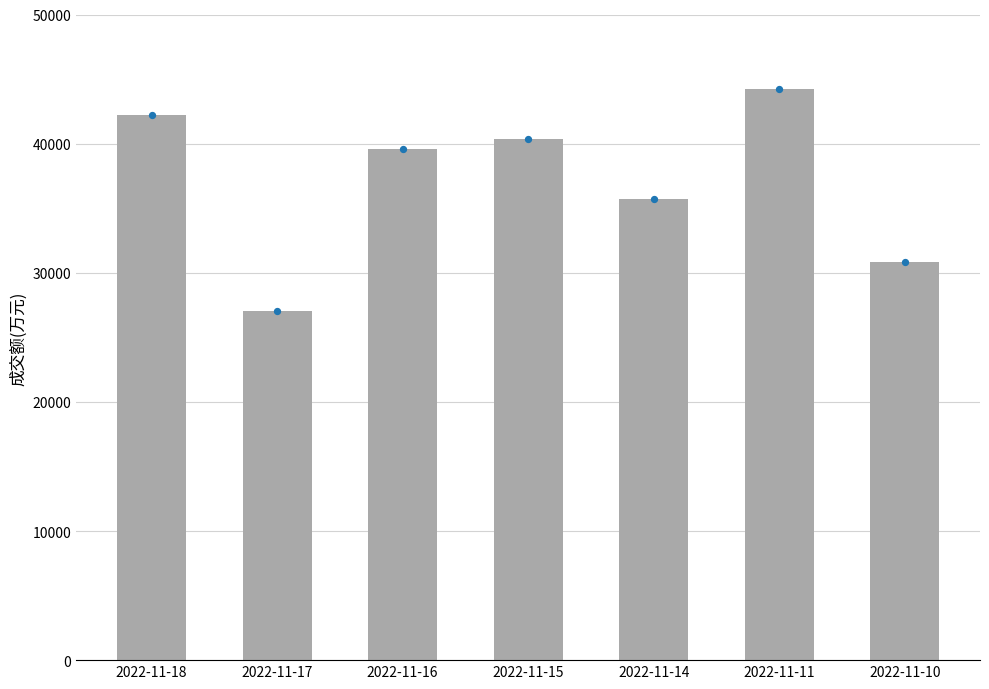

What is the change in value from 2022-11-18 to 2022-11-16?

-2645